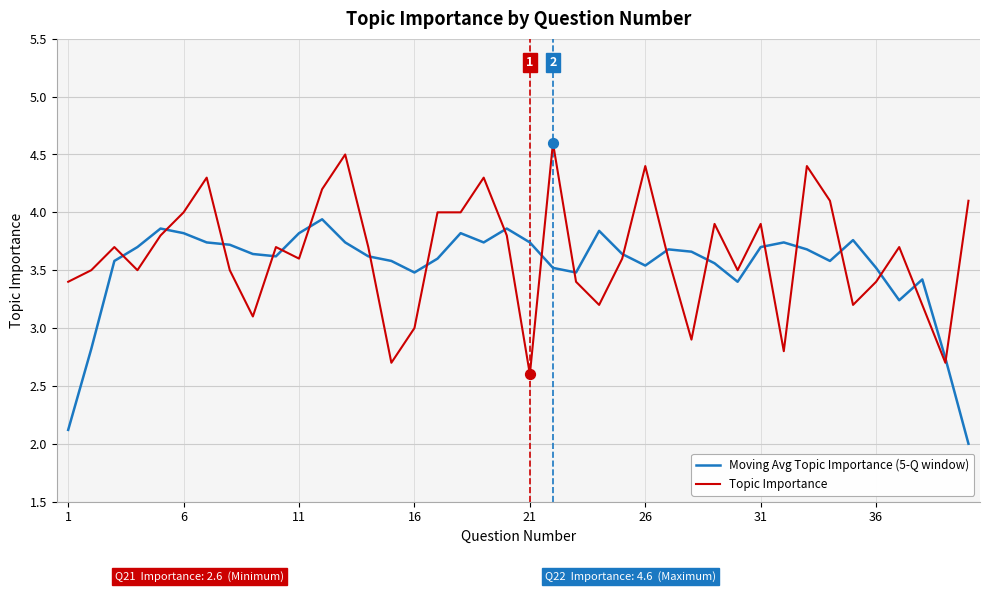

At how many categories does at least one series exceed 3?

39